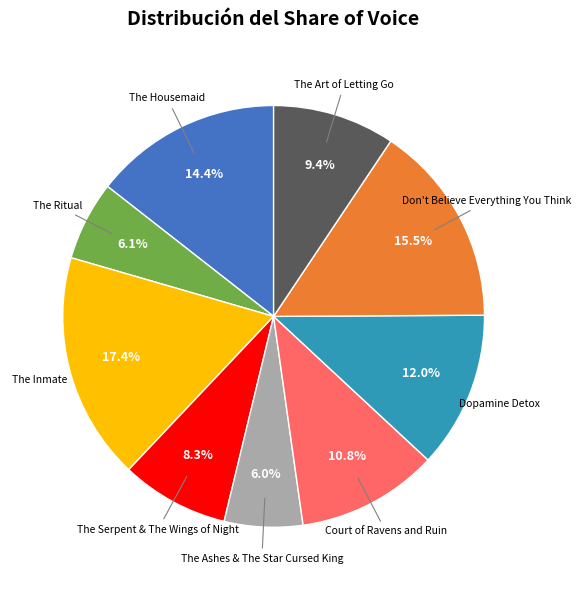

Is there a majority slice in this chart?

No